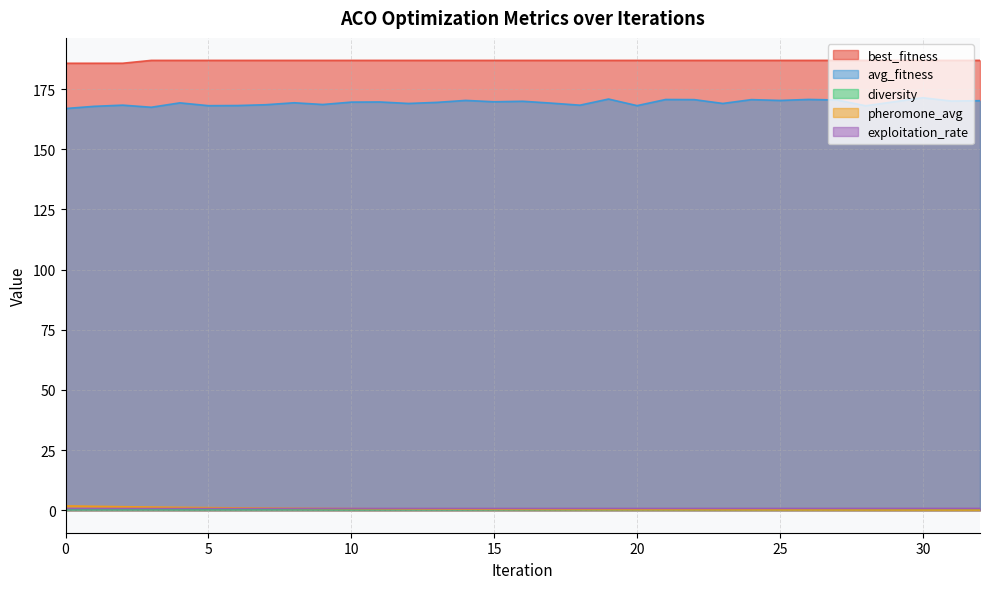

How many data points does each series have?

33